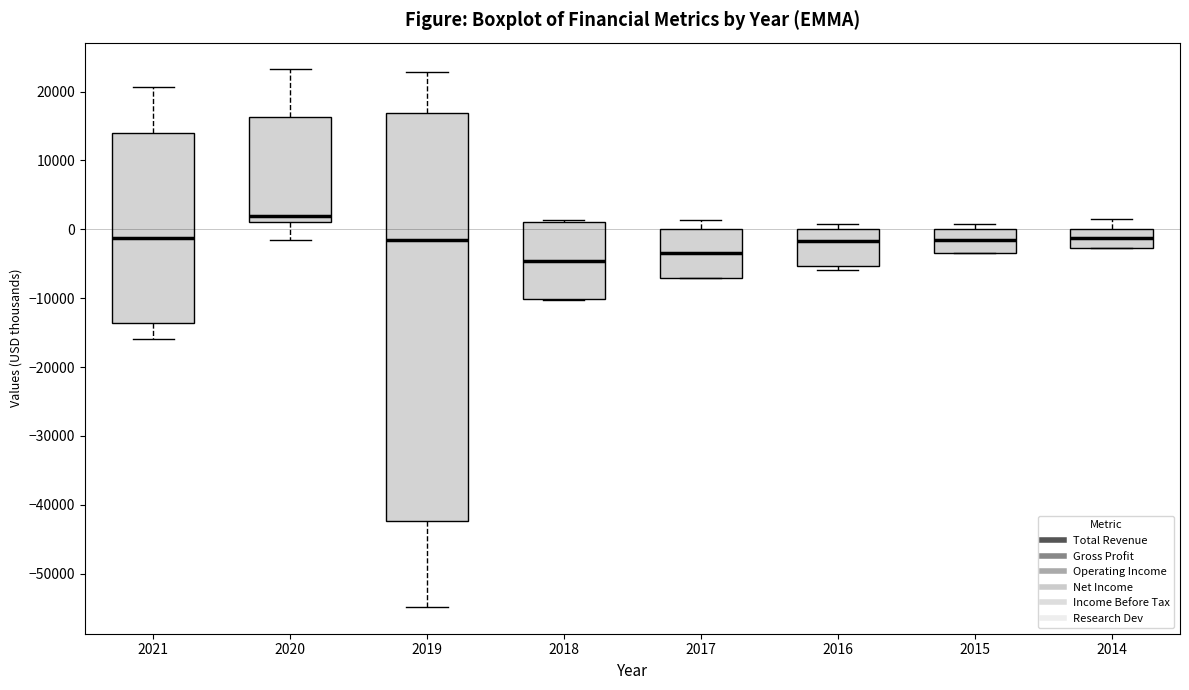

Reading left to right, read every box against the y-axis: the position of its median line, the range the box covers, and the ends of its whiskers. The values are not printed on the chart, so give them approximately, as read against the axis.

2021: median -1000, box -14000 to 14000, whiskers -16000 to 21000
2020: median 2000, box 1000 to 16000, whiskers -1000 to 23000
2019: median -2000, box -42000 to 17000, whiskers -55000 to 23000
2018: median -5000, box -10000 to 1000, whiskers -10000 to 1000
2017: median -3000, box -7000 to 0, whiskers -7000 to 1000
2016: median -2000, box -5000 to 0, whiskers -6000 to 1000
2015: median -2000, box -3000 to 0, whiskers -3000 to 1000
2014: median -1000, box -3000 to 0, whiskers -3000 to 2000